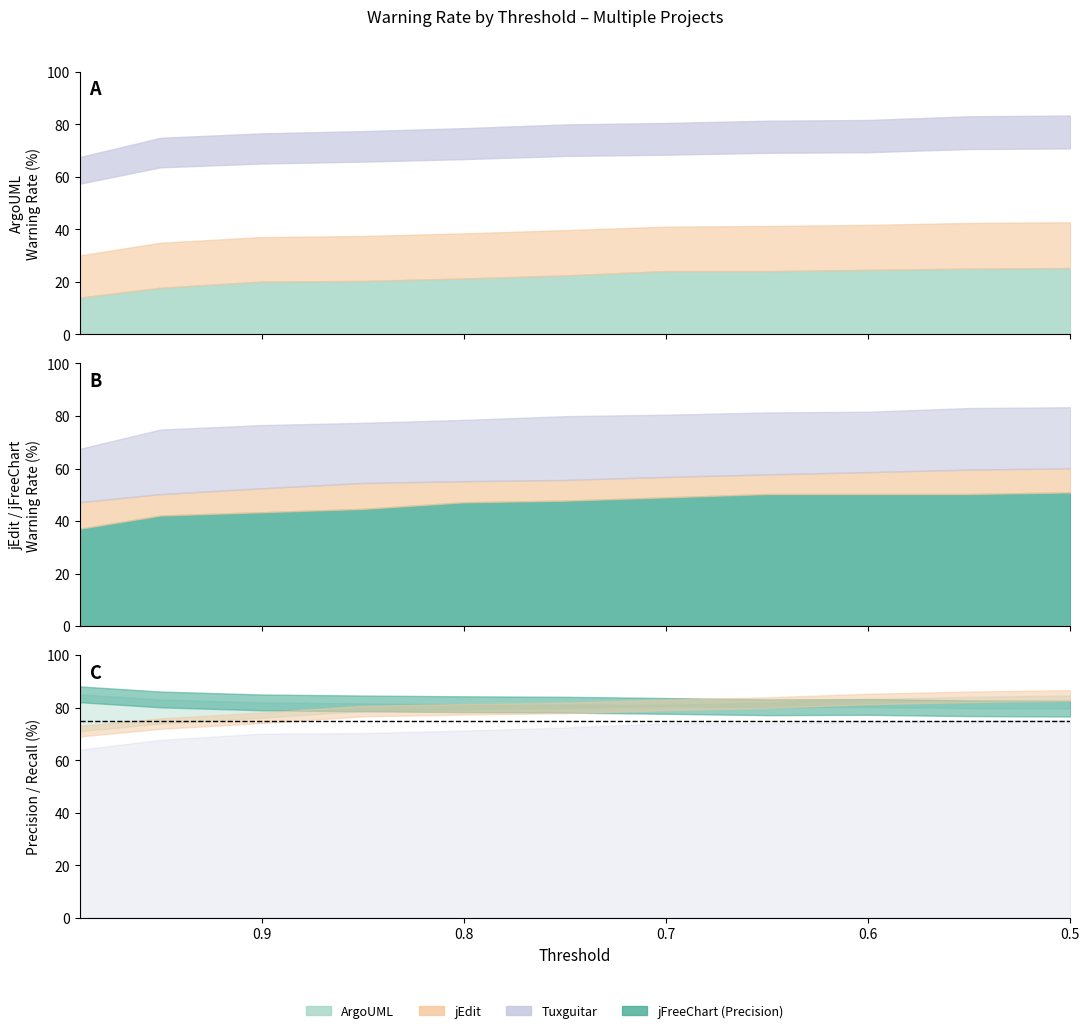

True or false: jFreeChart has a value of 36.7 at 0.9.

False